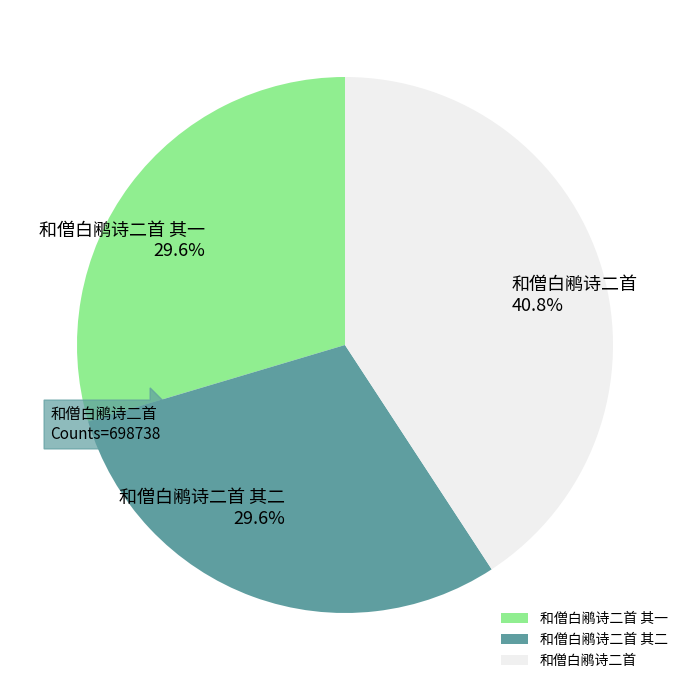

Is 和僧白鹇诗二首 其二 the majority of the pie?

No